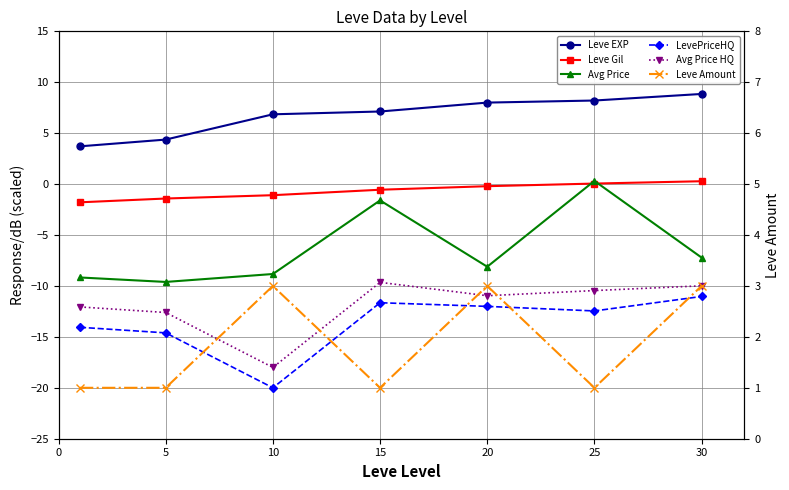

Is it true that Leve Gil equals -1.4 at 5?

True